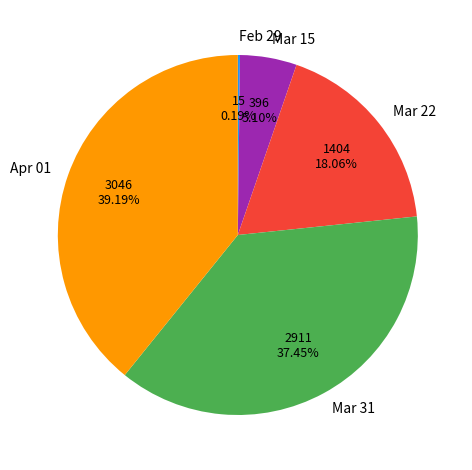

Does any single category account for the majority?

No